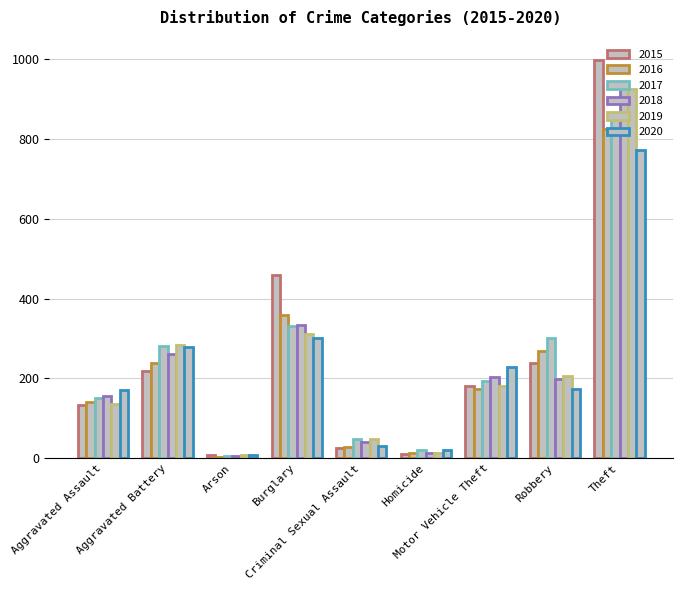

Reading left to right, what are all the values shown in this chart?

2015: Aggravated Assault=134	Aggravated Battery=218	Arson=7	Burglary=459	Criminal Sexual Assault=27	Homicide=11	Motor Vehicle Theft=180	Robbery=239	Theft=999
2016: Aggravated Assault=141	Aggravated Battery=239	Arson=4	Burglary=359	Criminal Sexual Assault=29	Homicide=14	Motor Vehicle Theft=173	Robbery=269	Theft=825
2017: Aggravated Assault=150	Aggravated Battery=281	Arson=6	Burglary=332	Criminal Sexual Assault=49	Homicide=20	Motor Vehicle Theft=194	Robbery=302	Theft=850
2018: Aggravated Assault=156	Aggravated Battery=262	Arson=5	Burglary=335	Criminal Sexual Assault=41	Homicide=13	Motor Vehicle Theft=203	Robbery=199	Theft=933
2019: Aggravated Assault=136	Aggravated Battery=283	Arson=7	Burglary=312	Criminal Sexual Assault=48	Homicide=14	Motor Vehicle Theft=181	Robbery=207	Theft=926
2020: Aggravated Assault=171	Aggravated Battery=279	Arson=7	Burglary=301	Criminal Sexual Assault=30	Homicide=22	Motor Vehicle Theft=228	Robbery=173	Theft=773